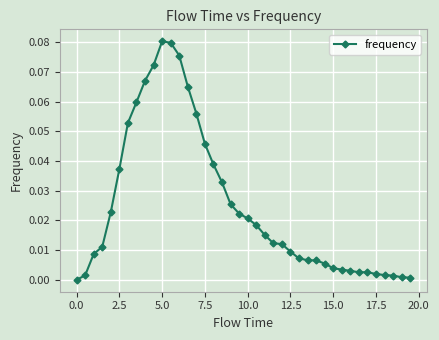

What is the sum of all values?

1.0